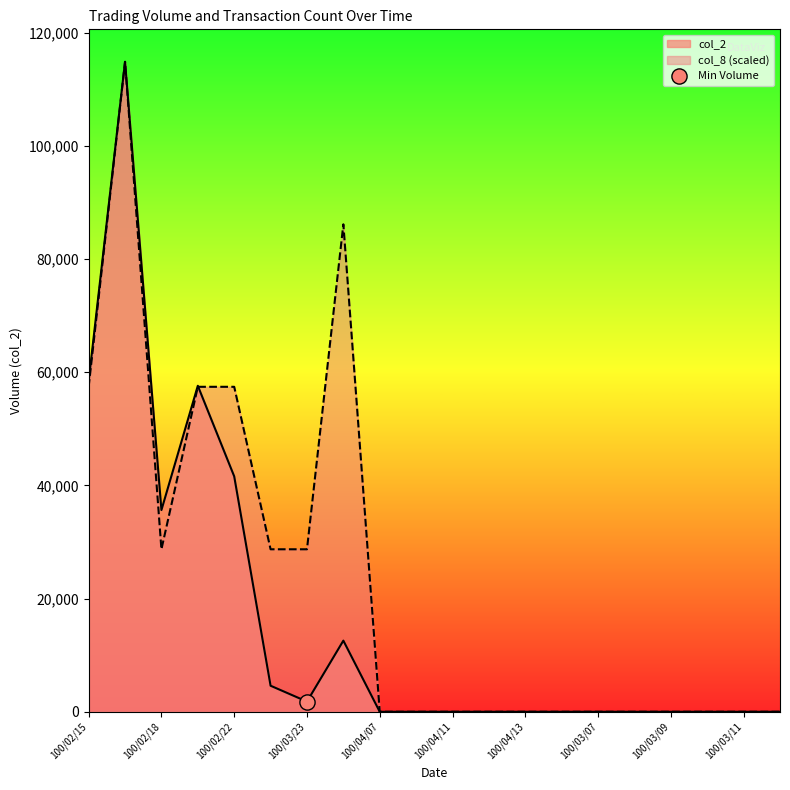

Which series reaches the minimum Y coordinate?

col_2